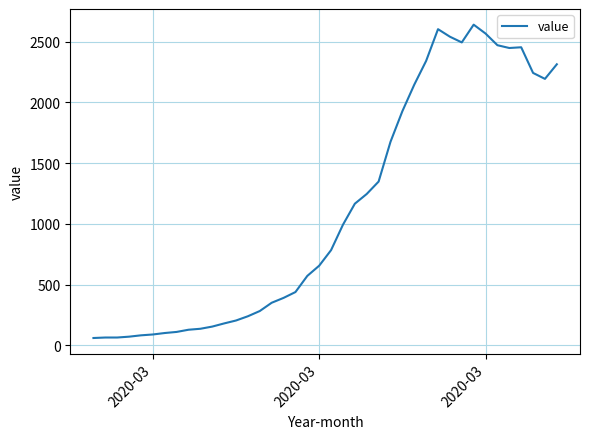

What is the average value?

1124